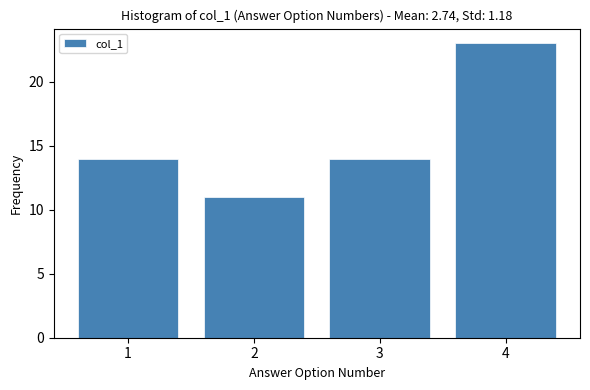

Reading left to right, list every bar in this chart as the range it spans on the x-axis followed by its height. The values are not printed on the chart, so give them approximately, as read against the axis.

0.5 to 1.5: 14
1.5 to 2.5: 11
2.5 to 3.5: 14
3.5 to 4.5: 23